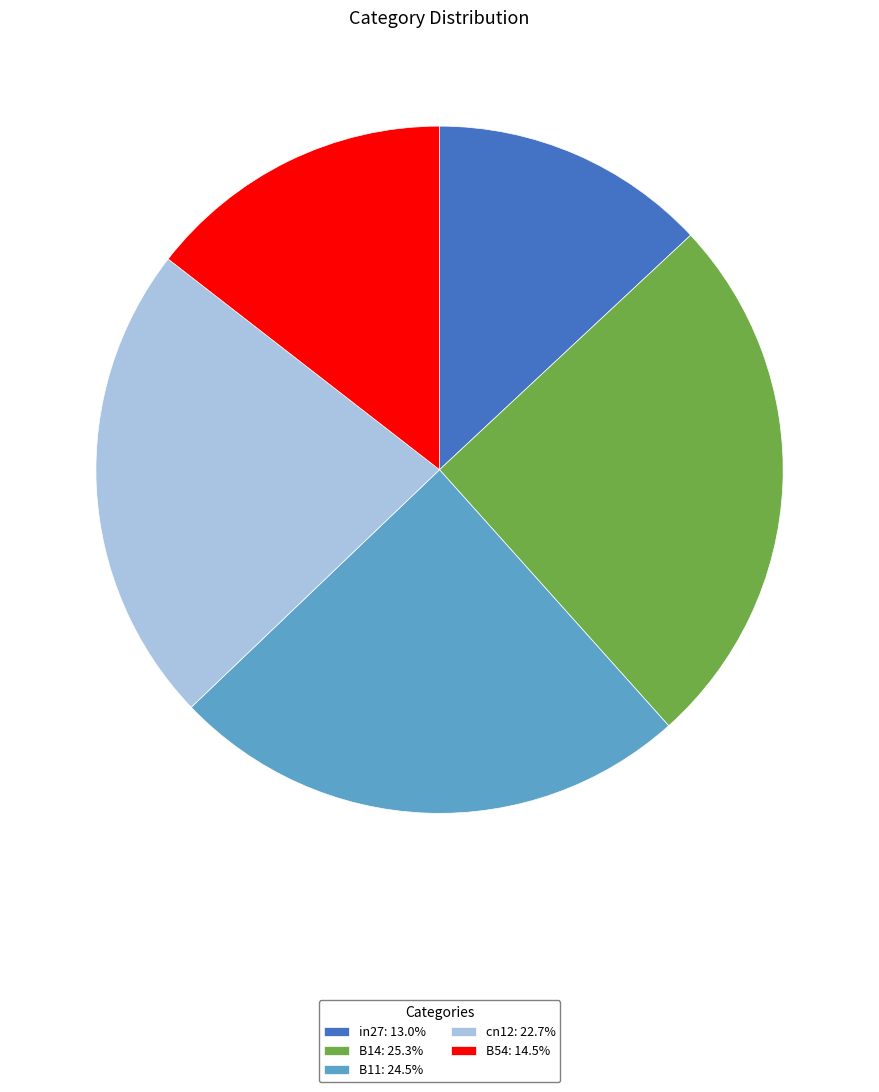

Is in27: 13.0% the majority of the pie?

No